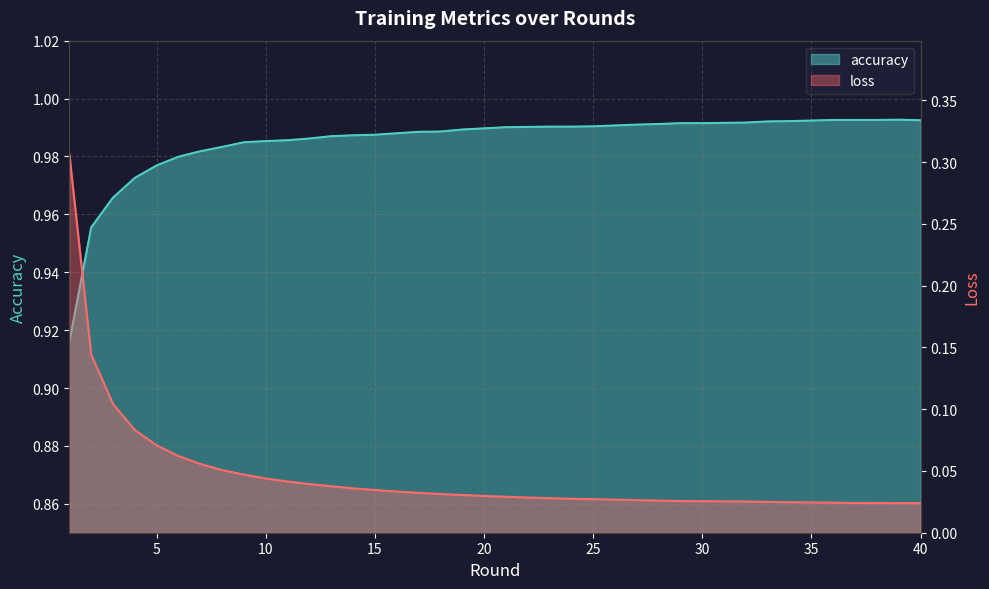

Does the chart display data point markers on the line(s)?

No